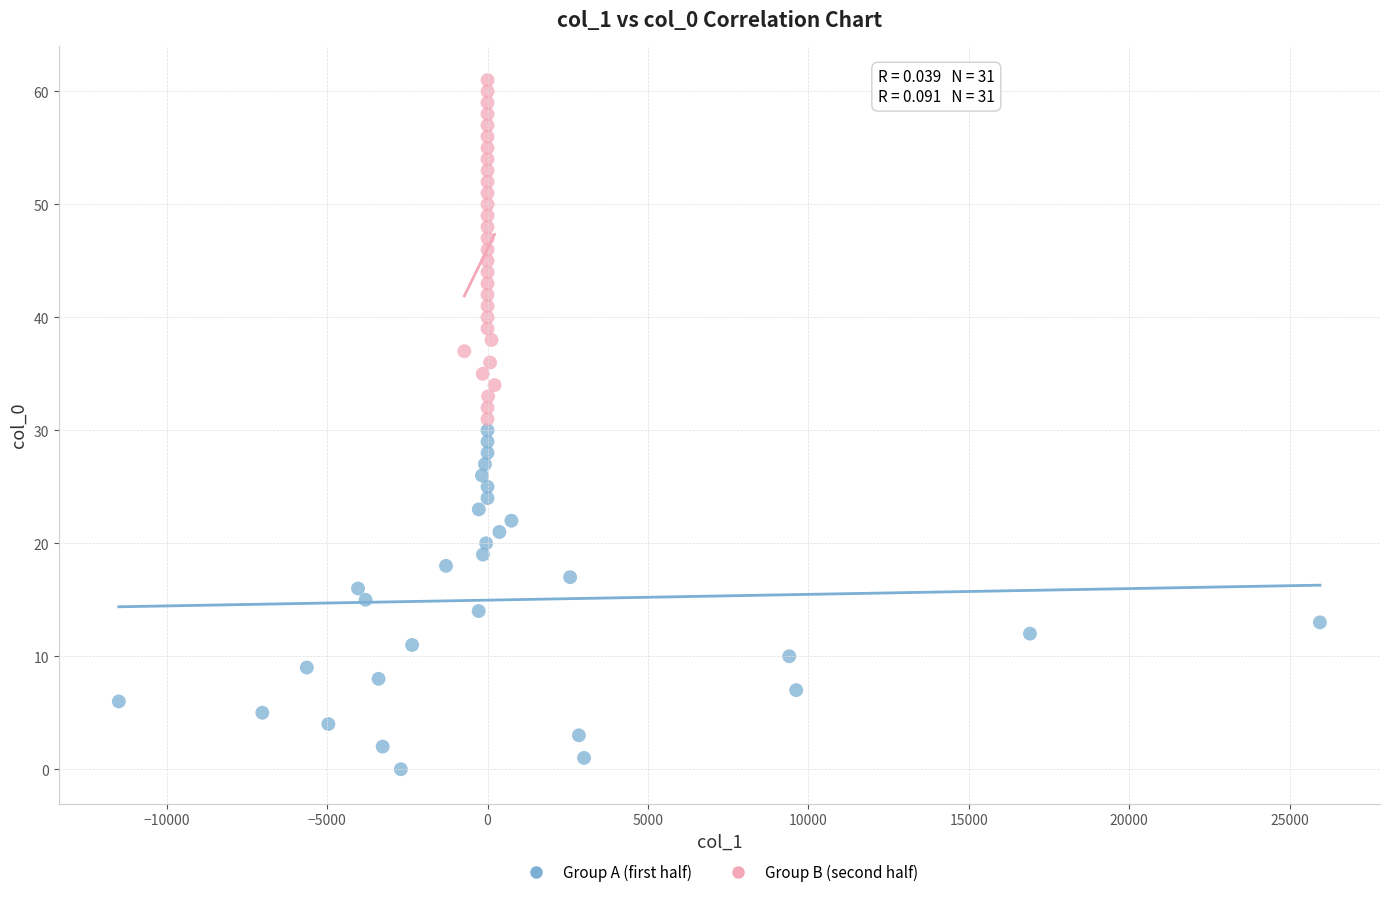

Which series reaches the maximum Y coordinate?

Group B (second half)